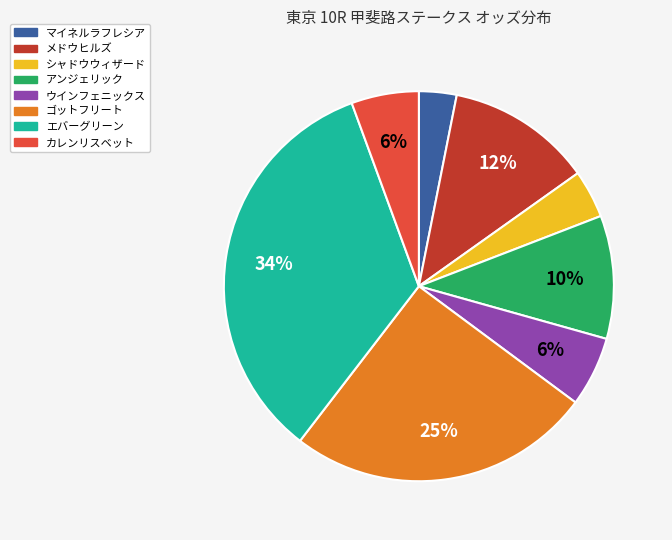

Between ウインフェニックス and ゴットフリート, which is larger?

ゴットフリート